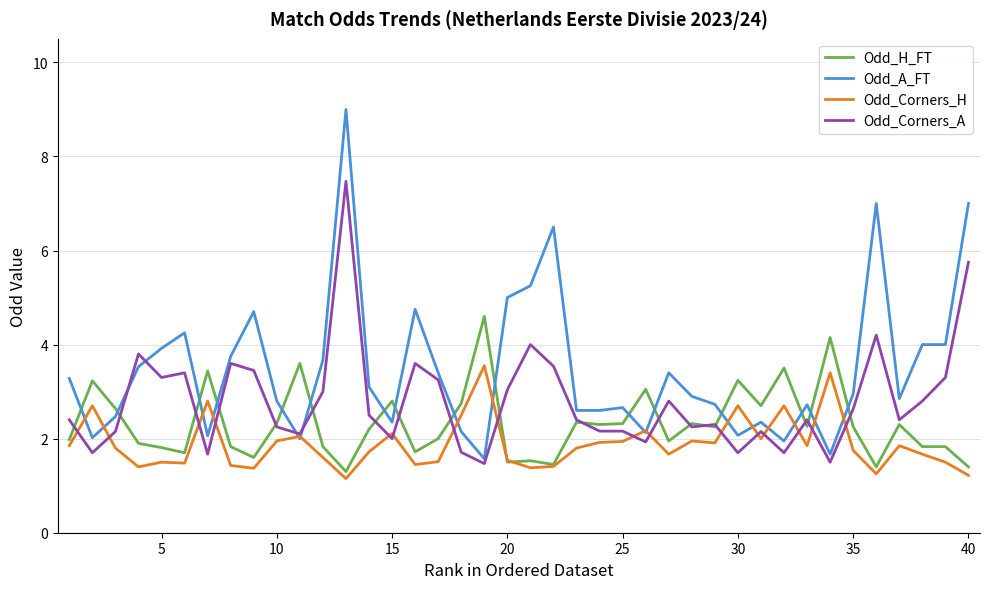

List the series in order of their overall mean, highest first.

Odd_A_FT, Odd_Corners_A, Odd_H_FT, Odd_Corners_H